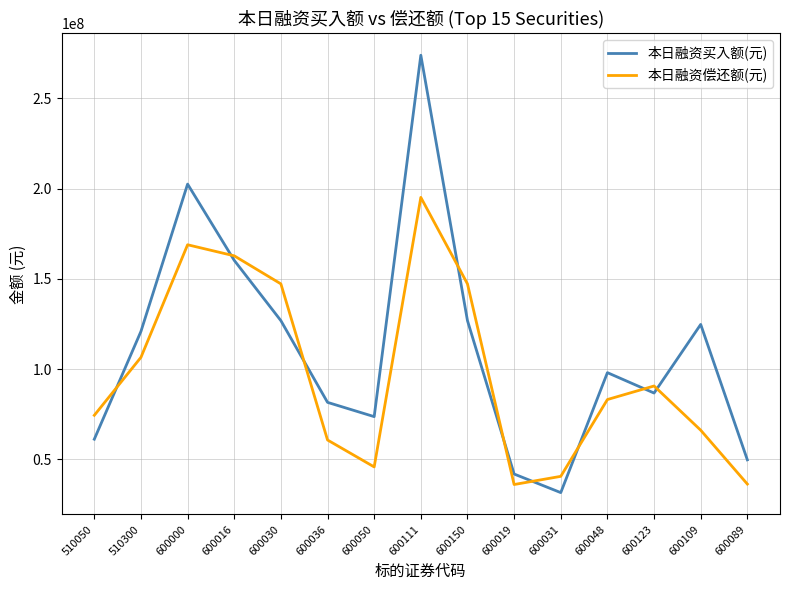

At which category does 本日融资偿还额(元) reach its first local peak?

600000